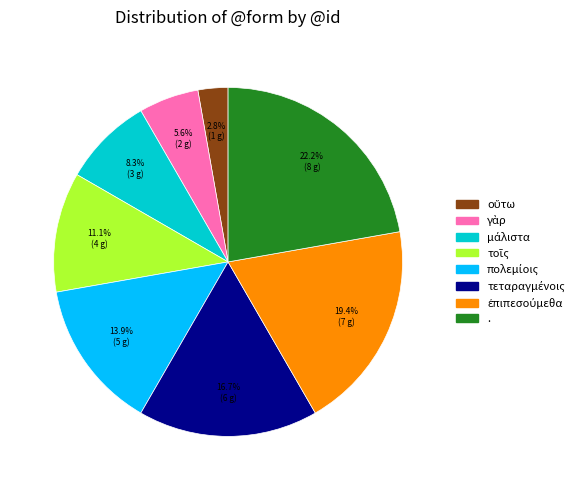

Is there any slice that represents more than half of the pie?

No